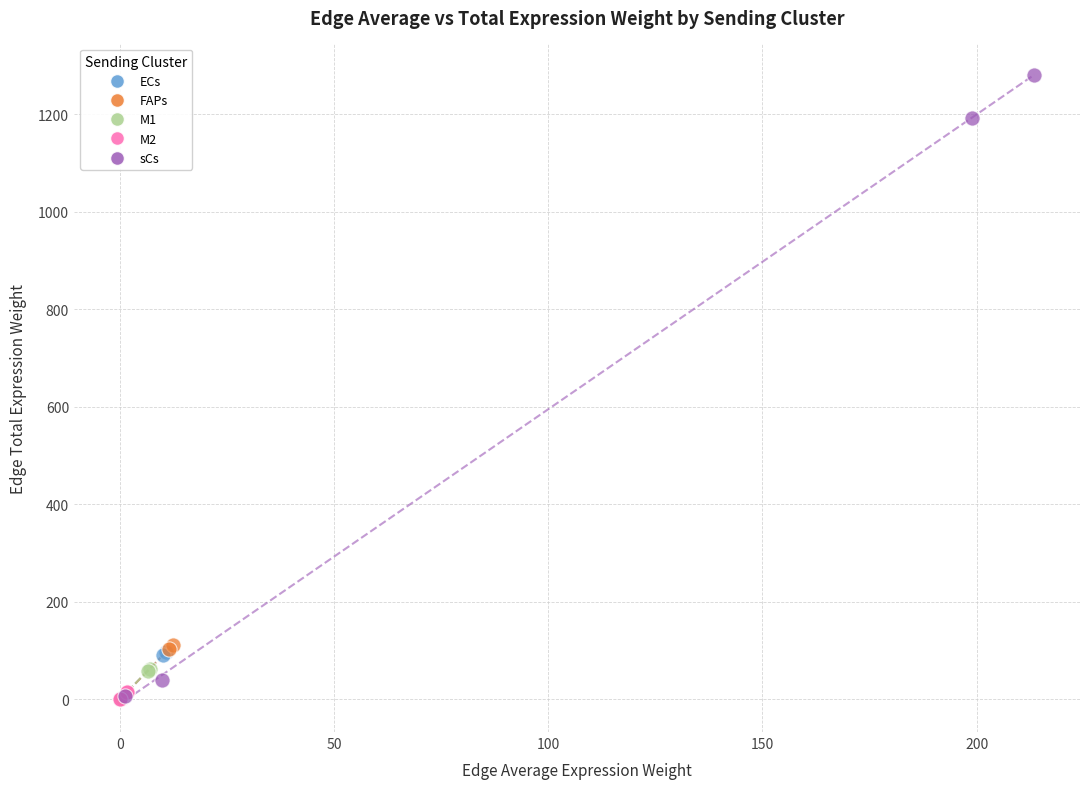

Which series has the largest Y range (max minus min)?

sCs